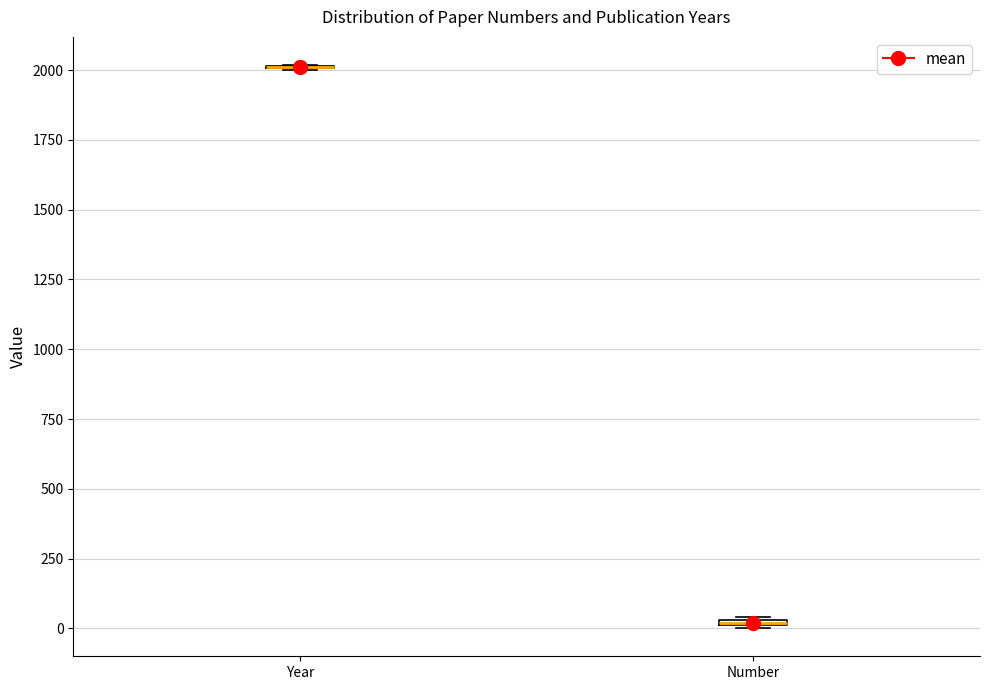

Where is the upper edge of the box for Number on the y-axis? The values are not printed on the chart, so give them approximately, as read against the axis.

50